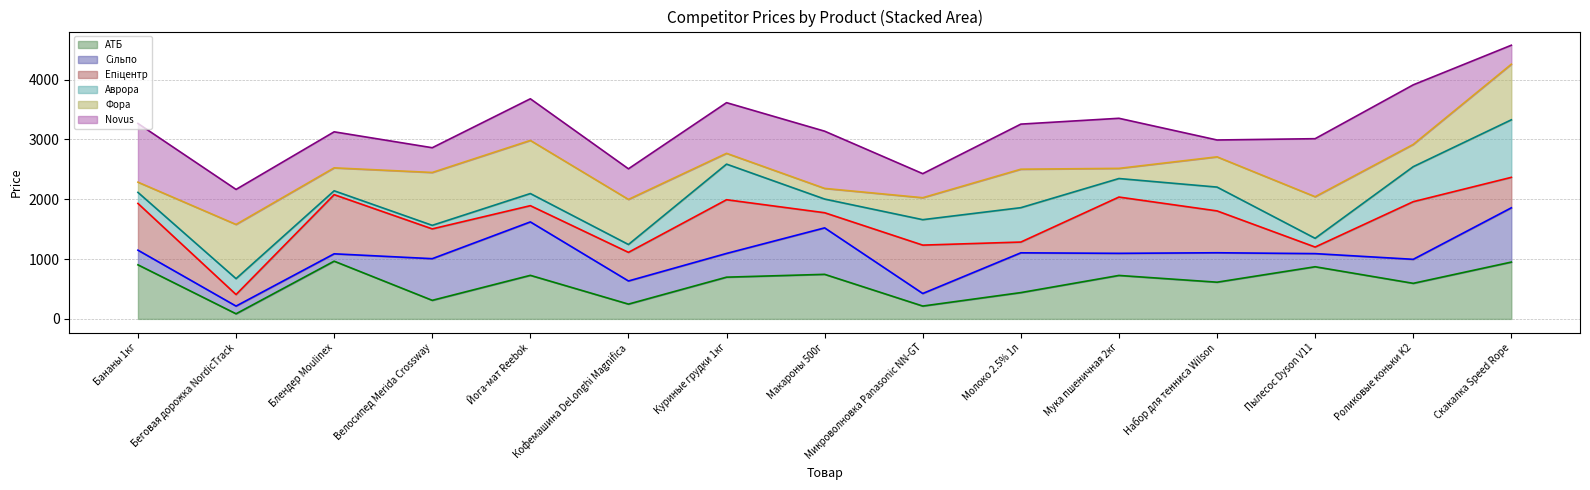

The Епіцентр line series shows 501.8 at Куриные грудки 1кг. True or false?

False